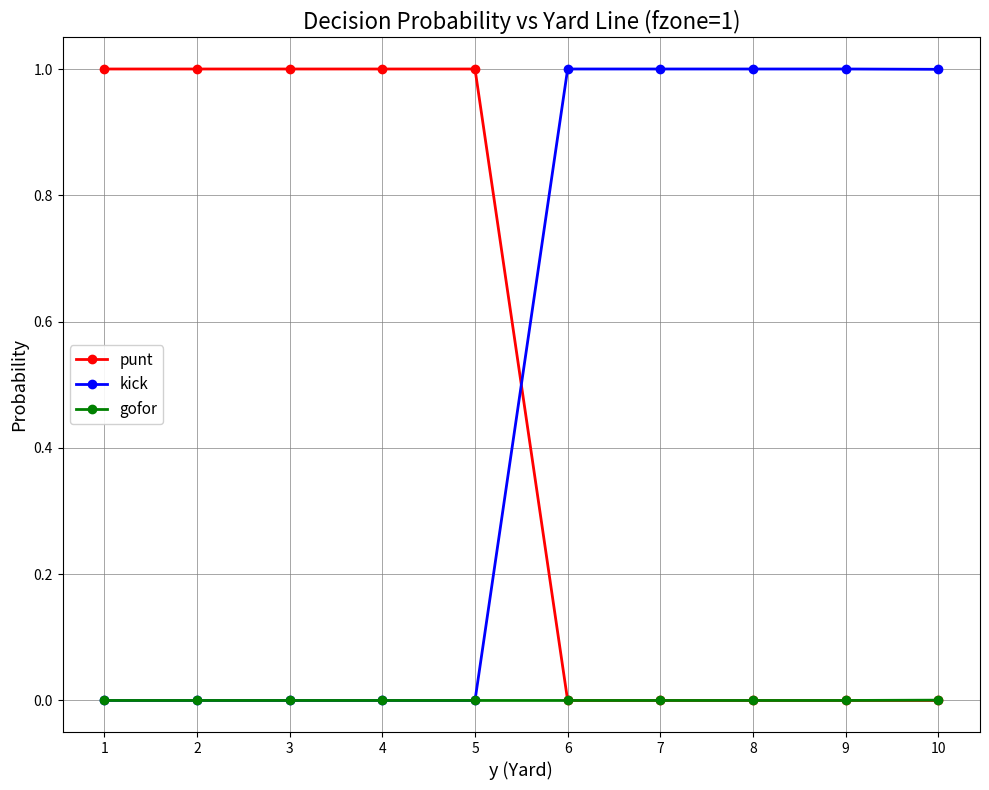

What is the maximum value for punt?

1.0